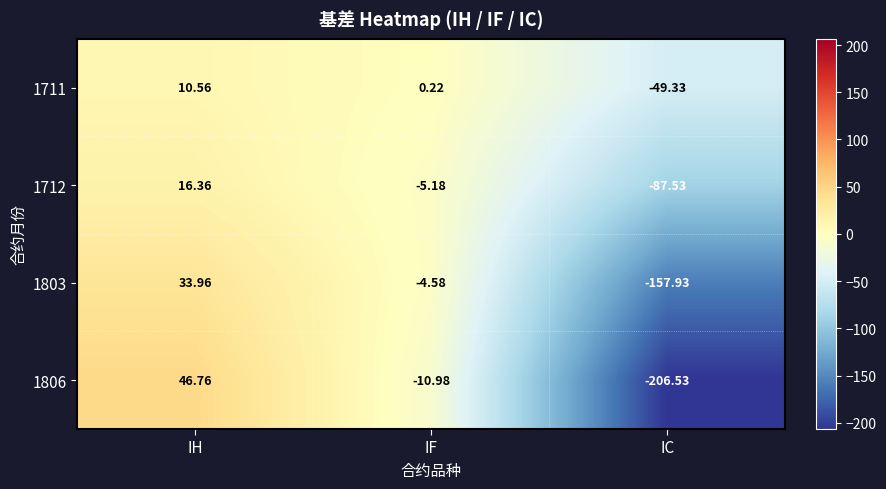

List the series in order of their peak value, lowest first.

1711, 1712, 1803, 1806